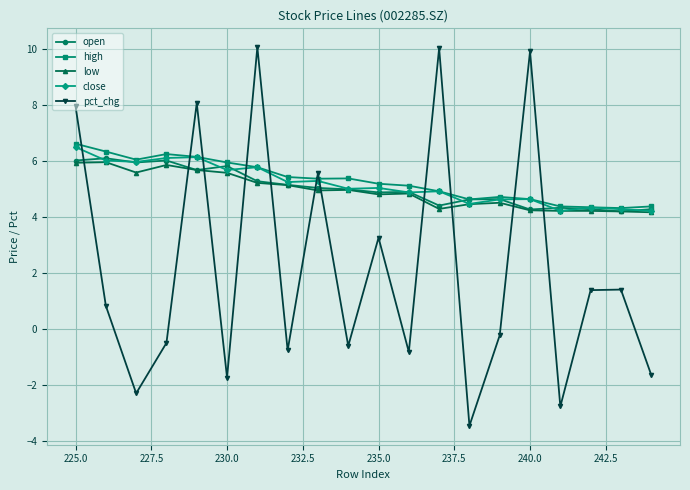

What is the sum of all high values?

106.2